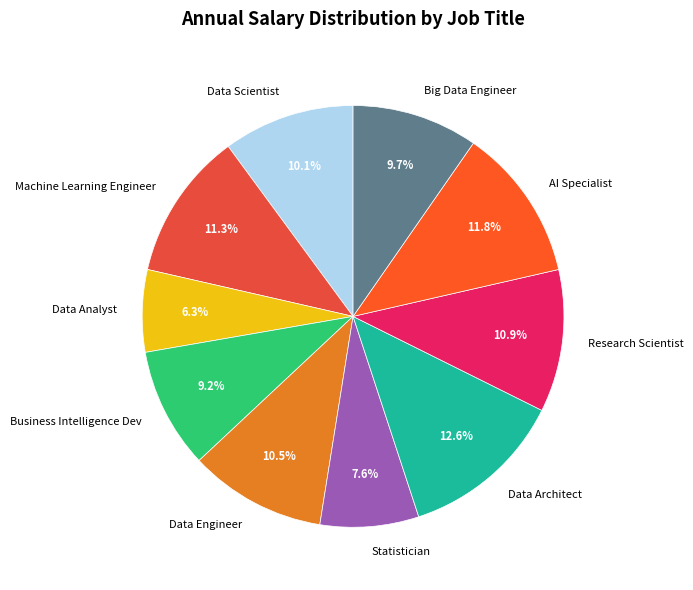

Which slice is the largest?

Data Architect